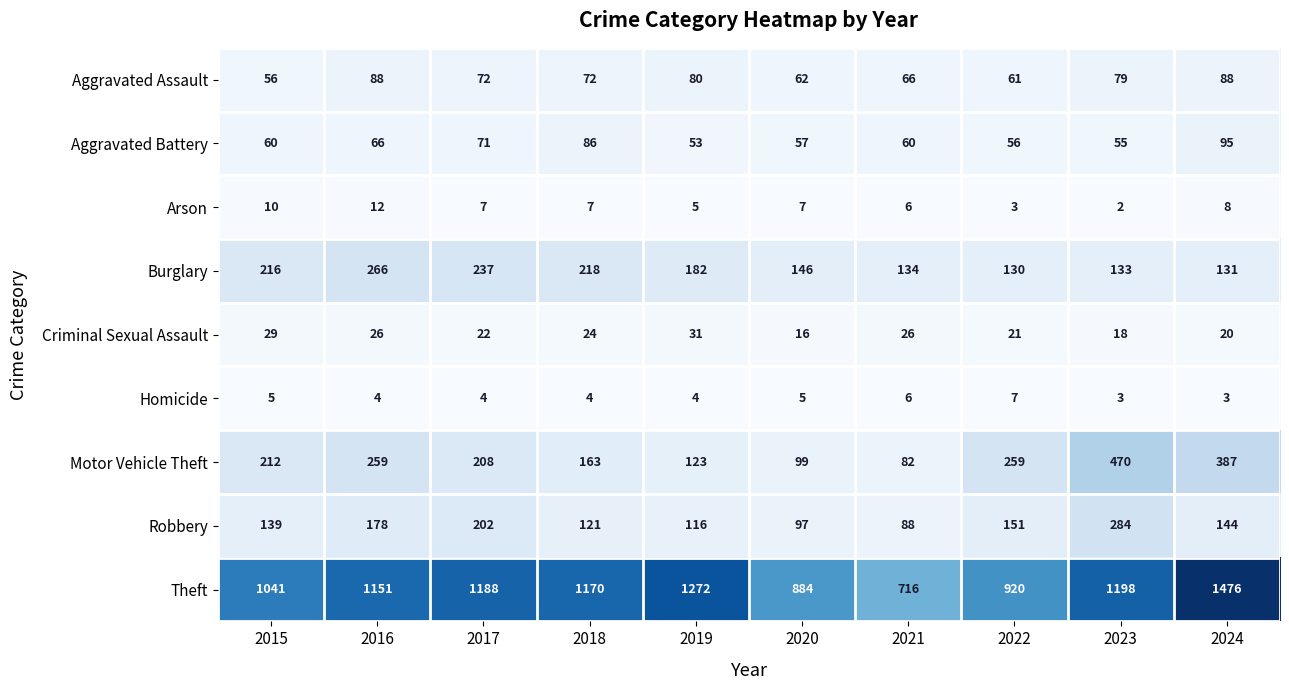

What is the sum of all Robbery values?

1520